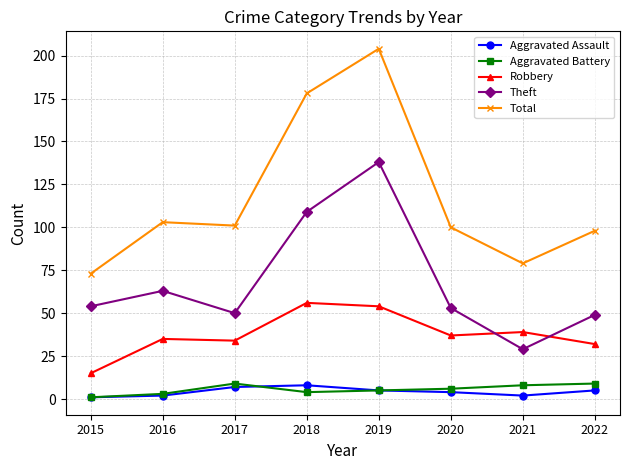

True or false: Robbery has more than 0 points higher than both neighbors.

True